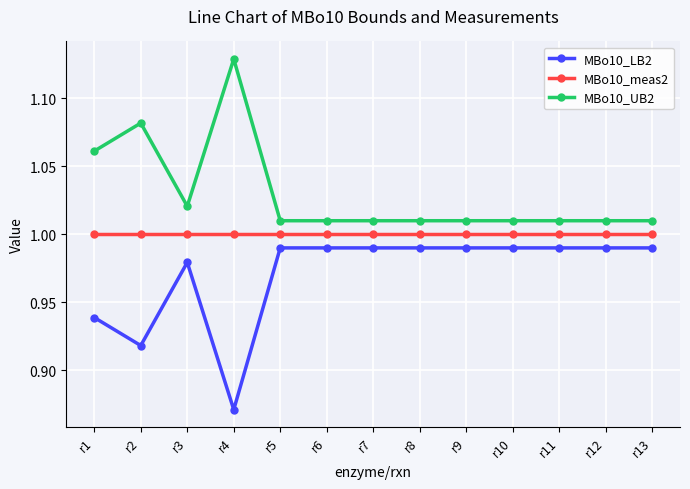

At which category does the chart reach its minimum across all series?

r4